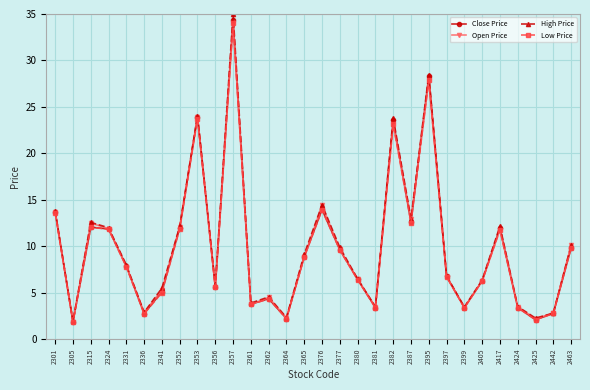

What is the difference between the maximum and minimum values in the Close Price series?

32.5